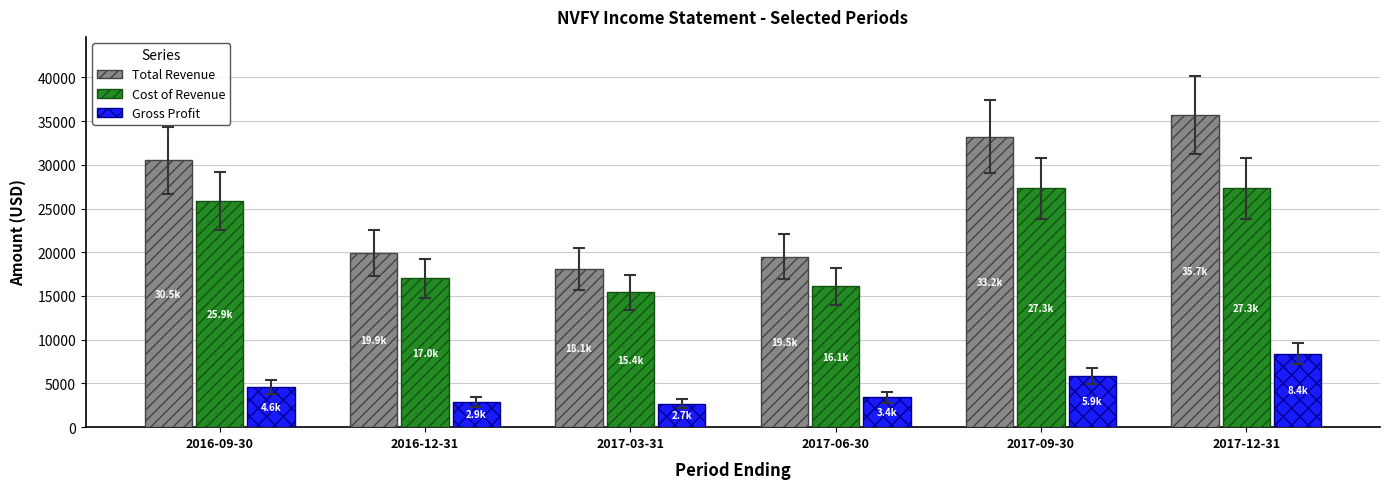

What is the sum of all Gross Profit values?

27900